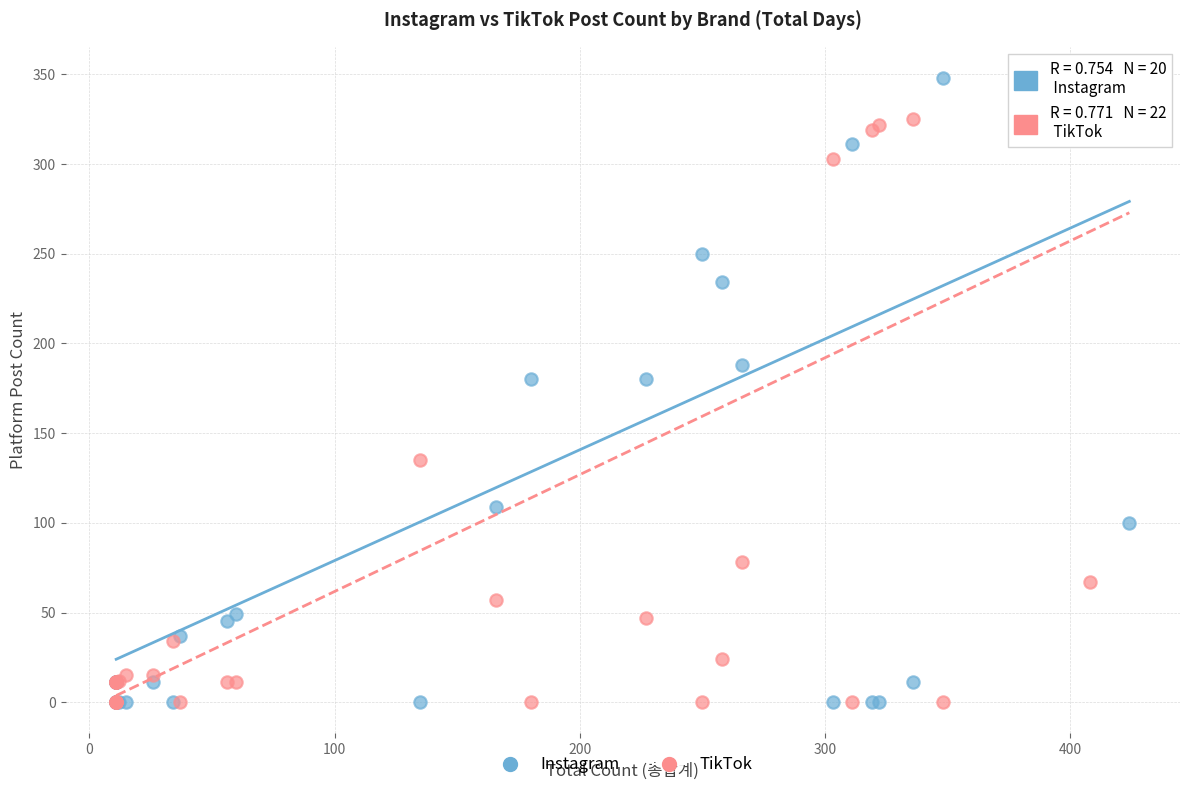

Which series has the widest spread of Y values?

Instagram